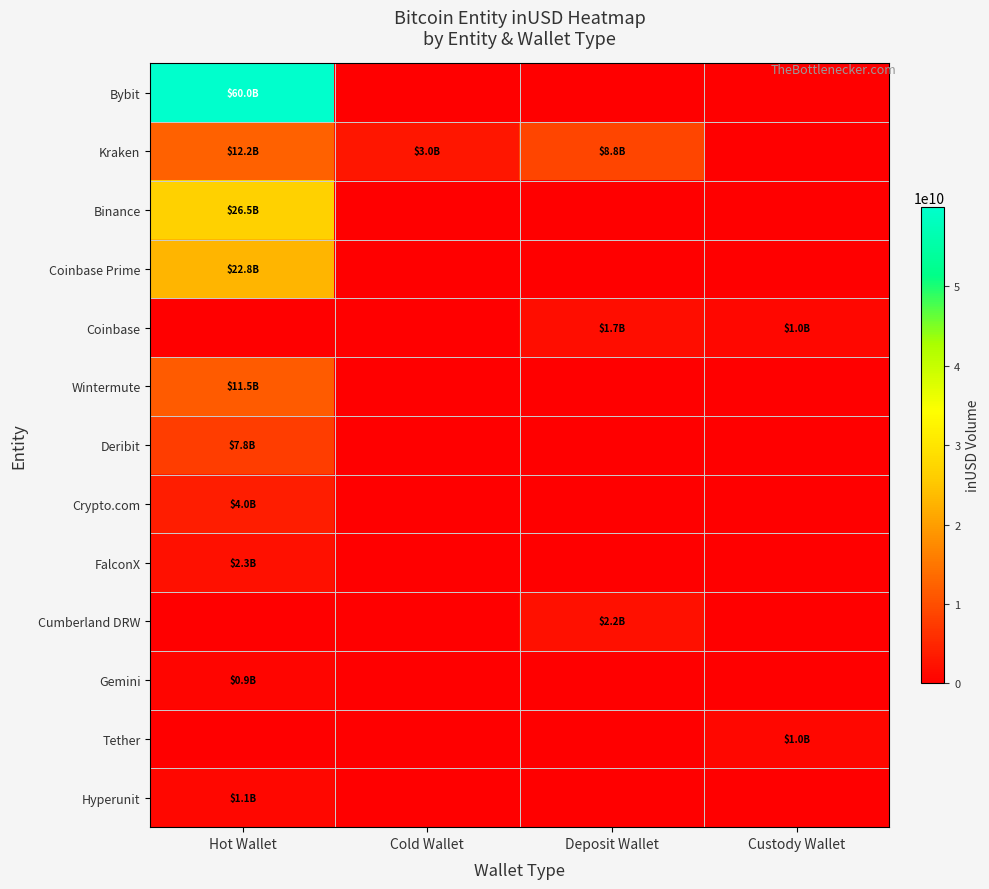

Which series has the largest total across all categories?

Bybit